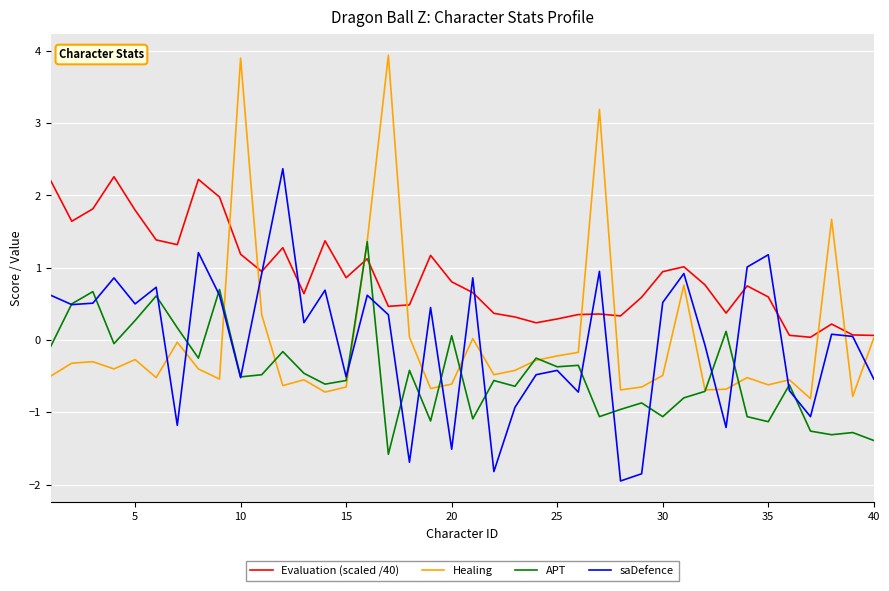

What are all the series names shown in the legend?

Evaluation (scaled /40), Healing, APT, saDefence